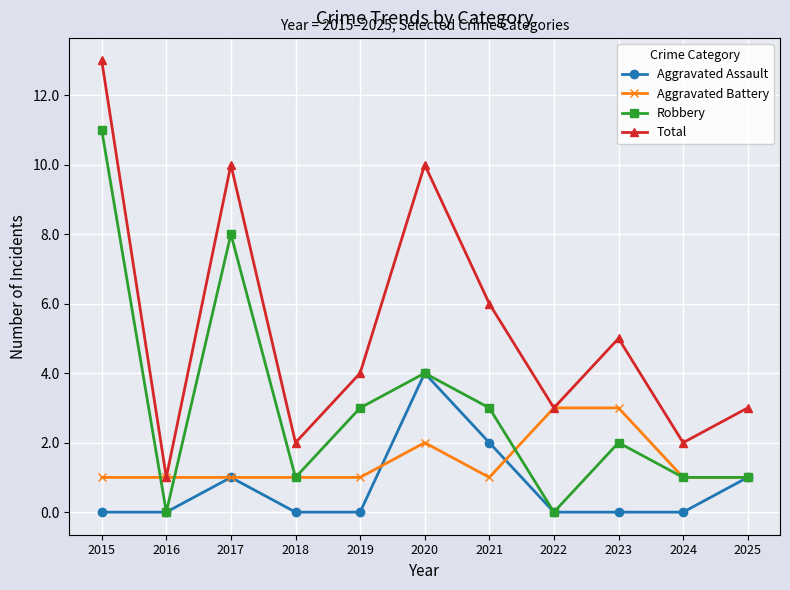

Reading right to left, what are all the values shown in this chart?

Aggravated Assault: 2025=1	2024=0	2023=0	2022=0	2021=2	2020=4	2019=0	2018=0	2017=1	2016=0	2015=0
Aggravated Battery: 2025=1	2024=1	2023=3	2022=3	2021=1	2020=2	2019=1	2018=1	2017=1	2016=1	2015=1
Robbery: 2025=1	2024=1	2023=2	2022=0	2021=3	2020=4	2019=3	2018=1	2017=8	2016=0	2015=11
Total: 2025=3	2024=2	2023=5	2022=3	2021=6	2020=10	2019=4	2018=2	2017=10	2016=1	2015=13